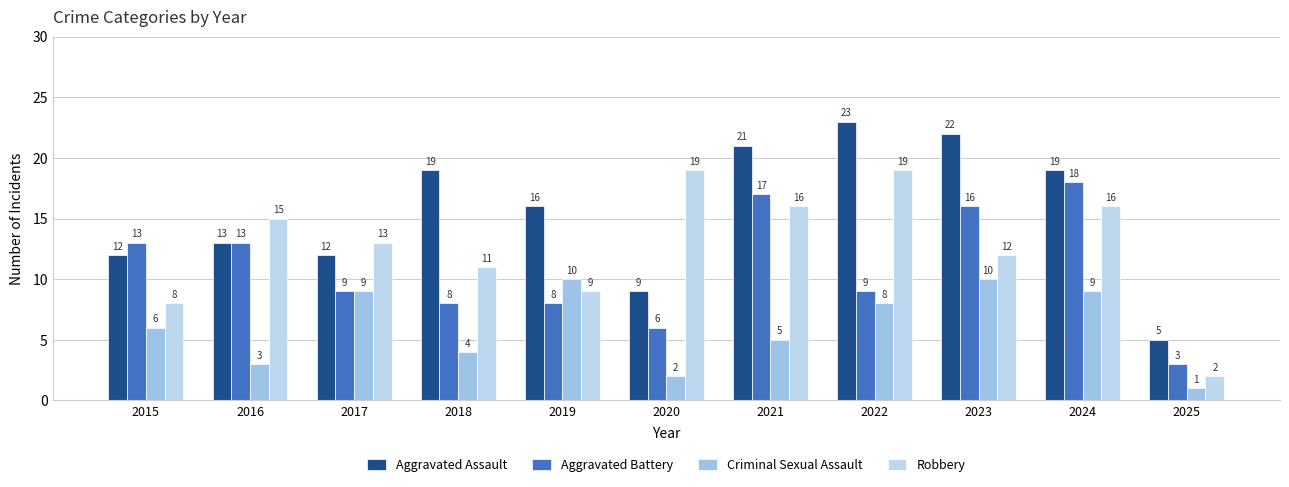

The value of Aggravated Battery at 2019 is 8. True or false?

True